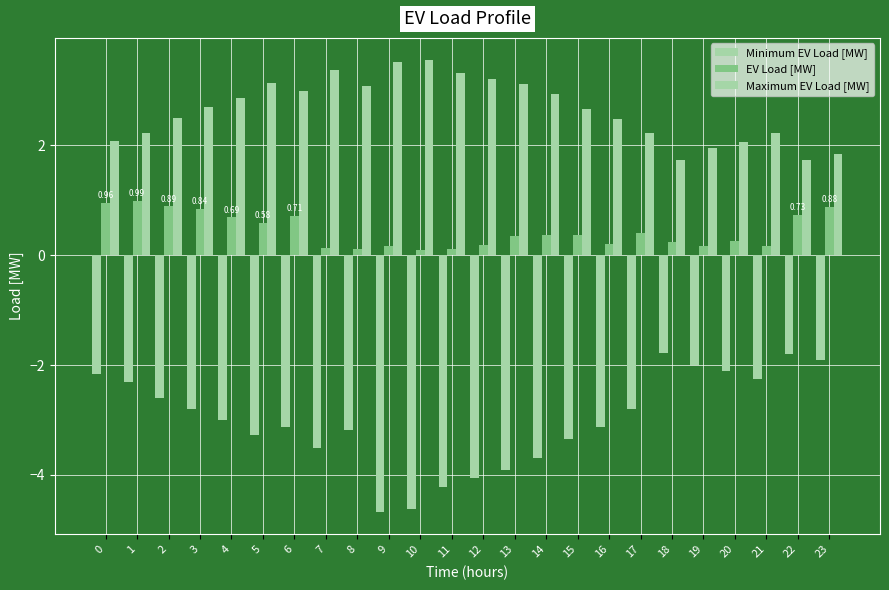

How many bars are there in total?

72